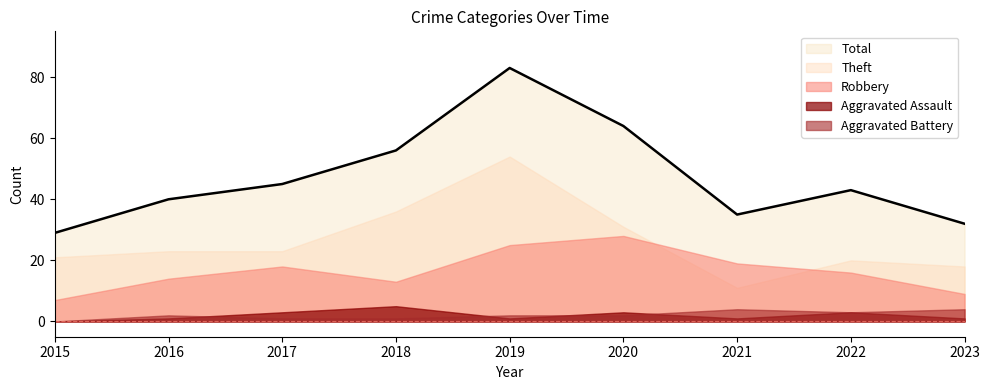

The Robbery series shows 25 at 2019. True or false?

True